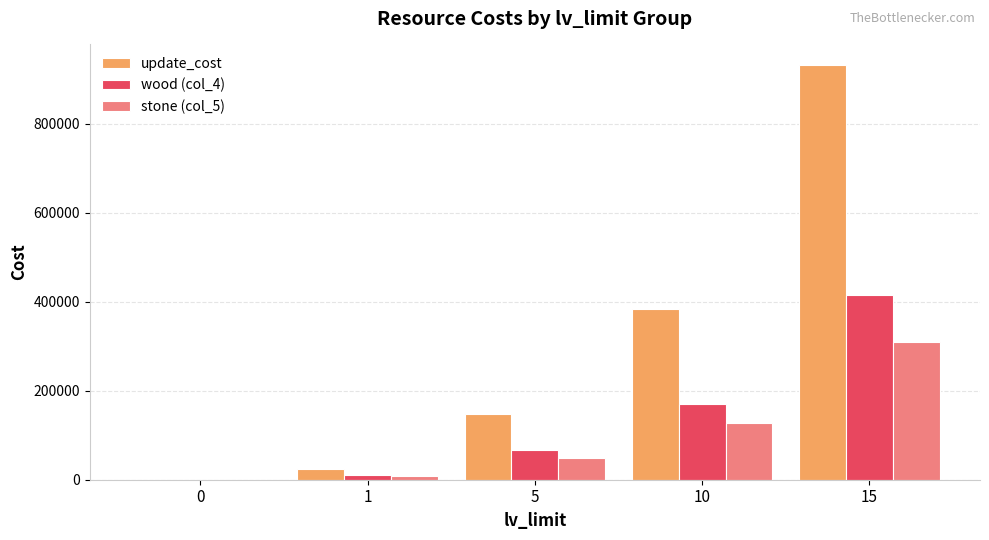

What is the sum of the stone (col_5) values at 0 and 5?

49500